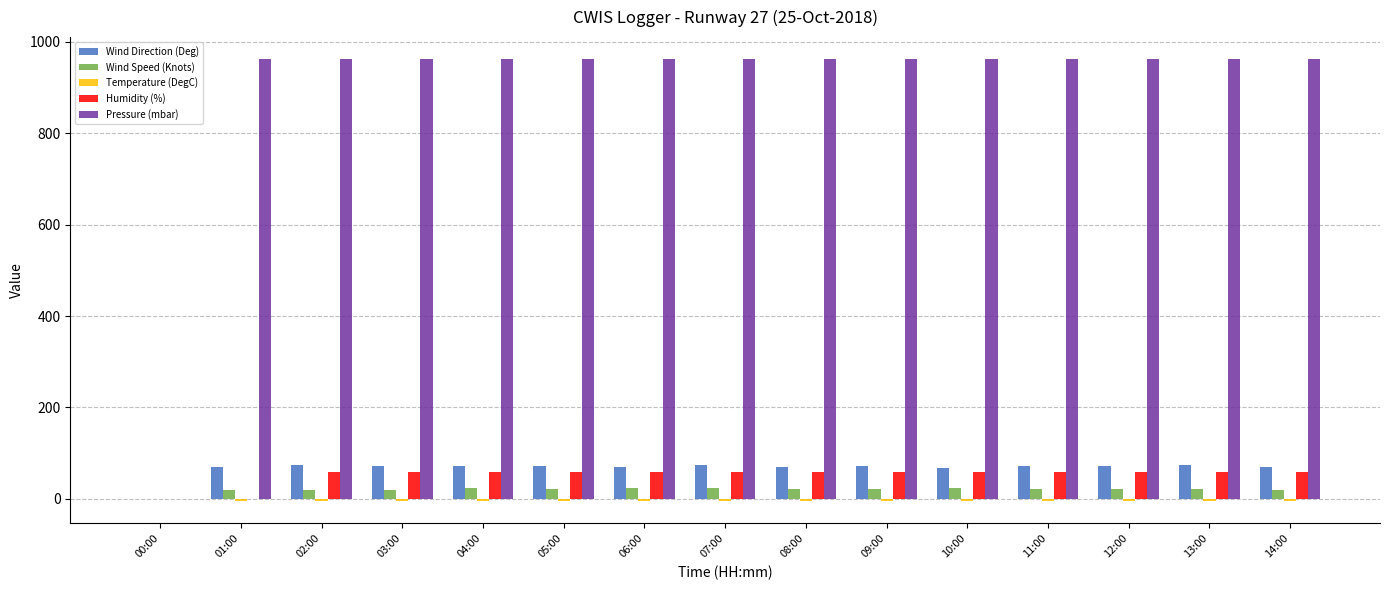

Which series has the widest spread of values?

Pressure (mbar)